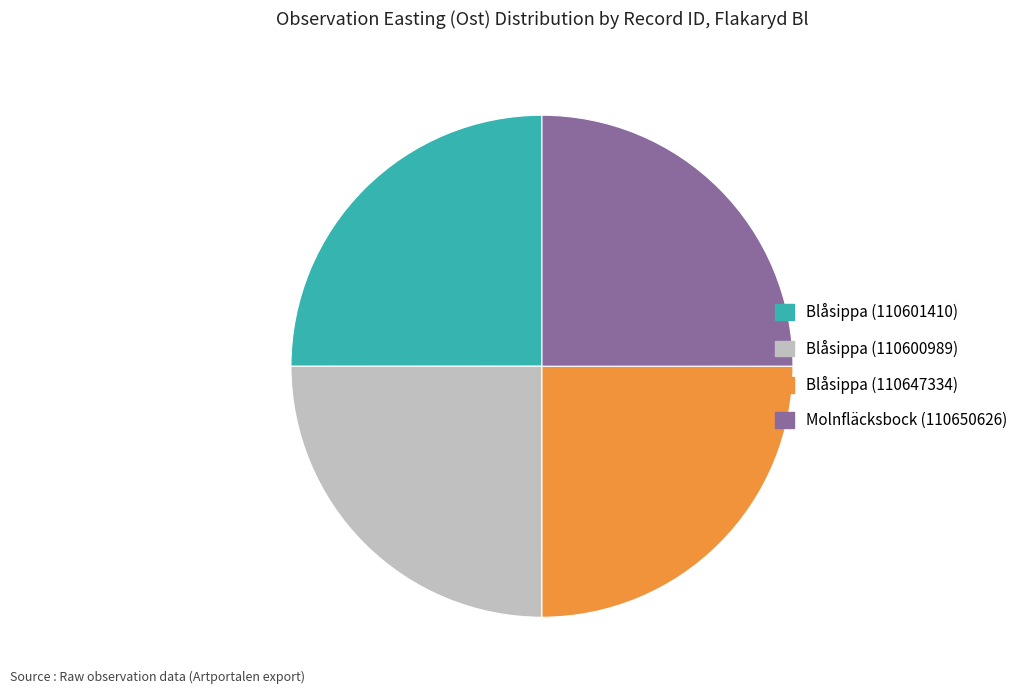

Does Blåsippa (110600989) represent more than half of the total?

No